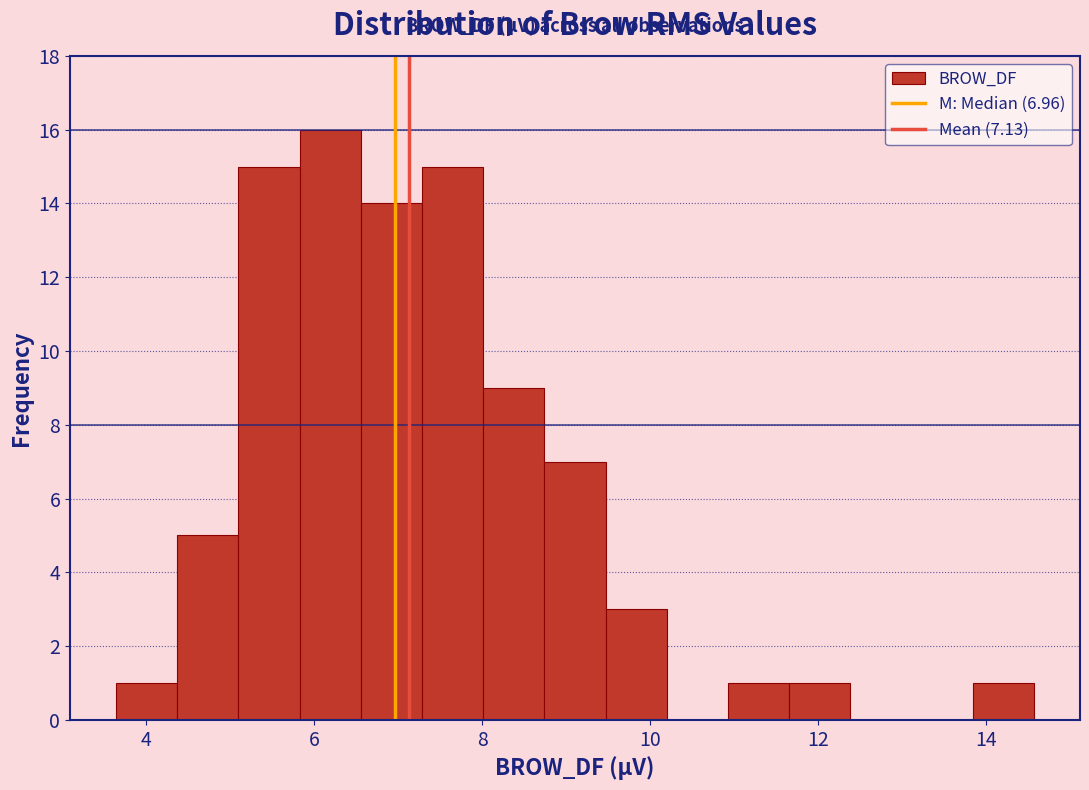

Around what value on the x-axis is the tallest bar? Give the approximate position of its centre, as read against the axis.

6.2